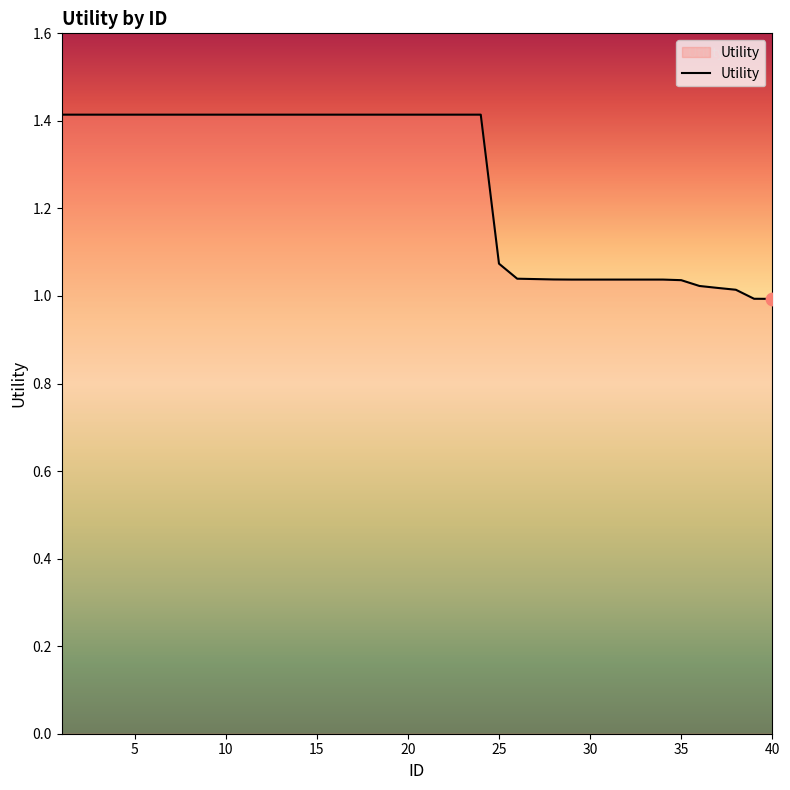

What is the difference between the maximum and minimum values?

0.4